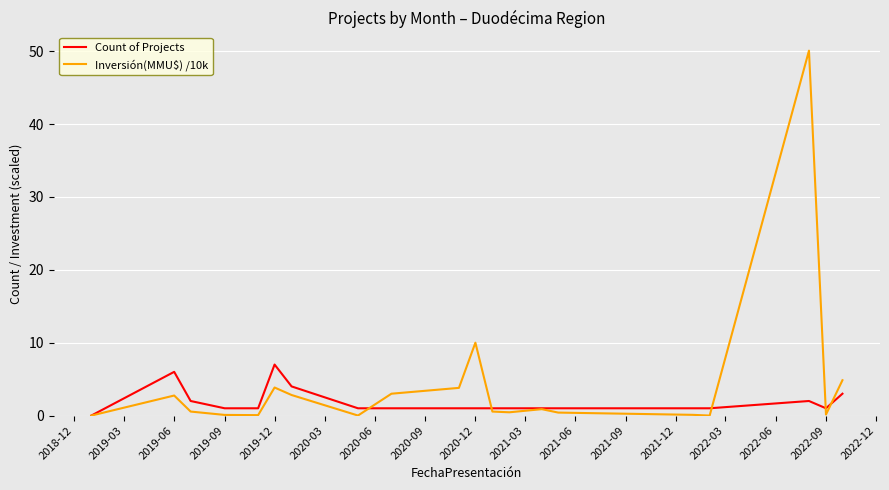

What is the greatest value displayed?

50.1